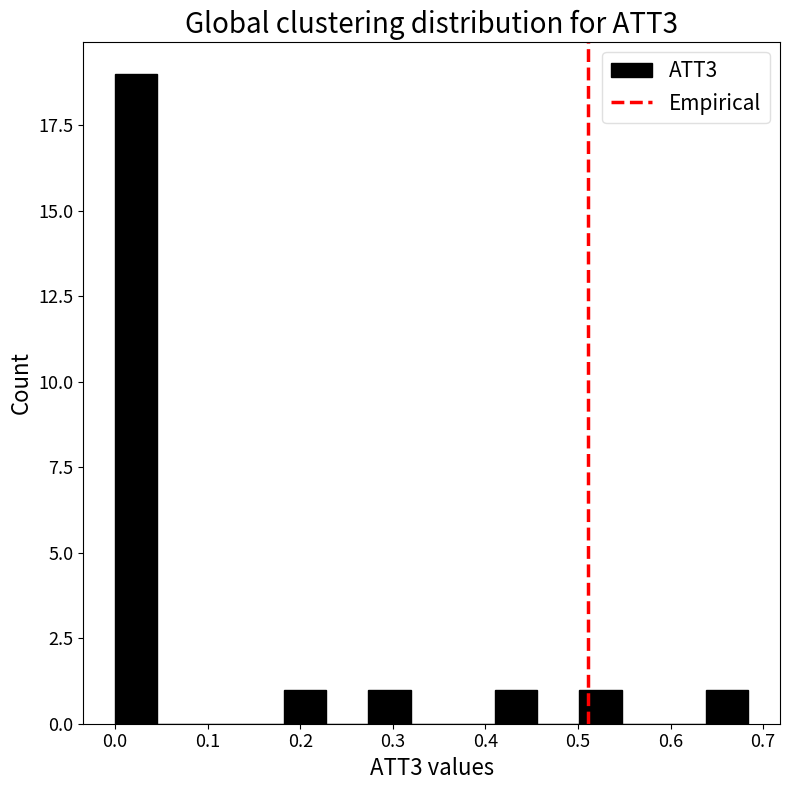

Reading left to right, transcribe this chart: for each bar, give the range it covers on the x-axis and its height. Neither the bar edges nor the heights are printed on the chart, so give them approximately, as read against the axes.

0.00 to 0.05: 19
0.05 to 0.09: 0
0.09 to 0.14: 0
0.14 to 0.18: 0
0.18 to 0.23: 1
0.23 to 0.27: 0
0.27 to 0.32: 1
0.32 to 0.36: 0
0.36 to 0.41: 0
0.41 to 0.46: 1
0.46 to 0.50: 0
0.50 to 0.55: 1
0.55 to 0.59: 0
0.59 to 0.64: 0
0.64 to 0.68: 1